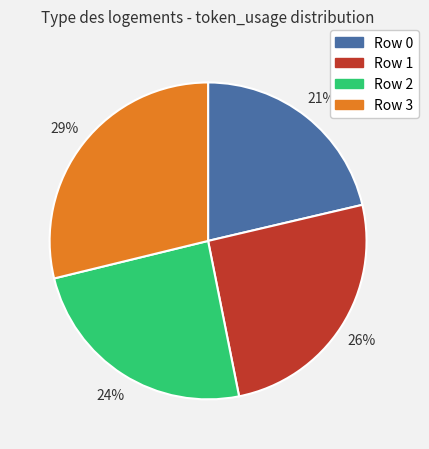

Is there any slice that represents more than half of the pie?

No